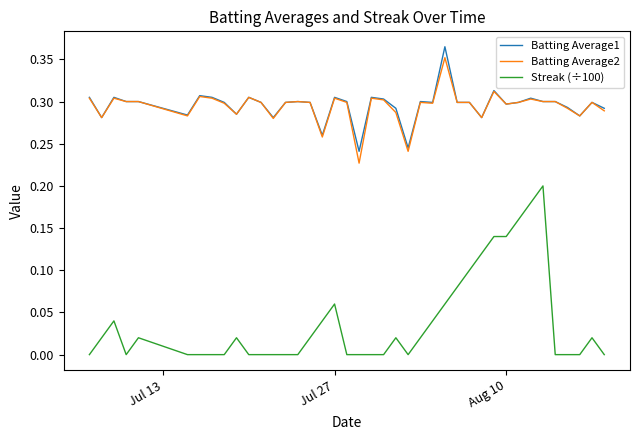

True or false: Streak (÷100) and Batting Average2 intersect in this chart.

False